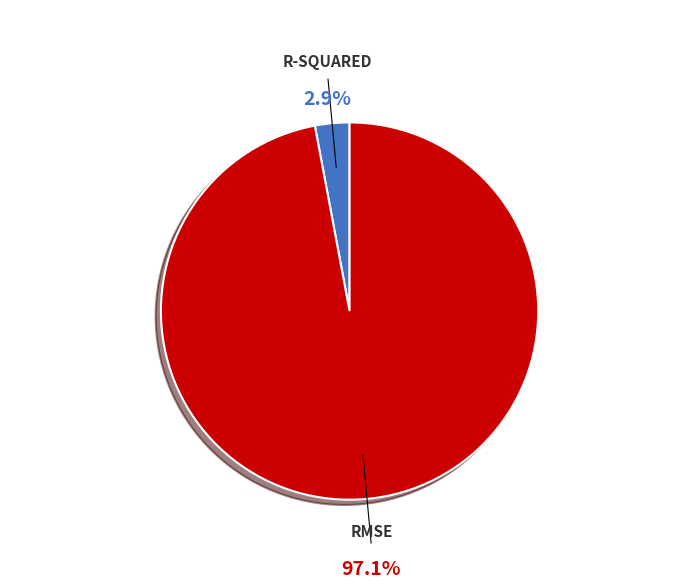

Does any single category account for the majority?

Yes